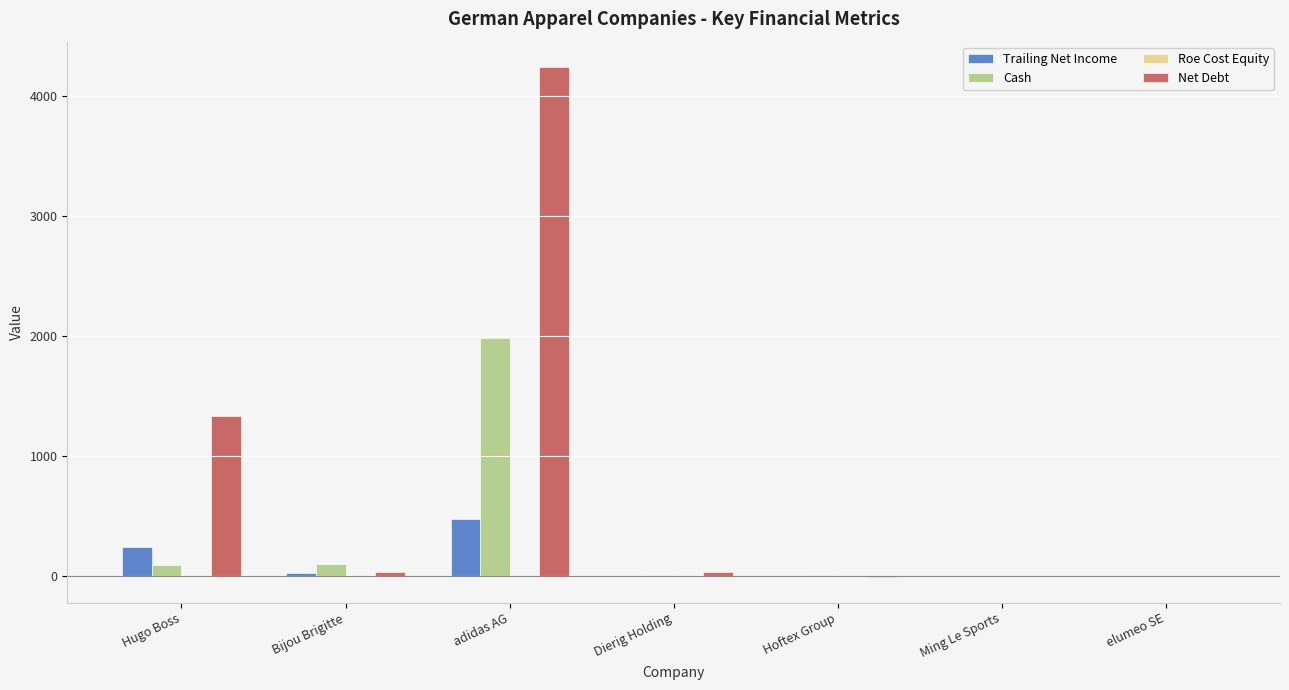

At which label does Net Debt first exceed 30?

Hugo Boss